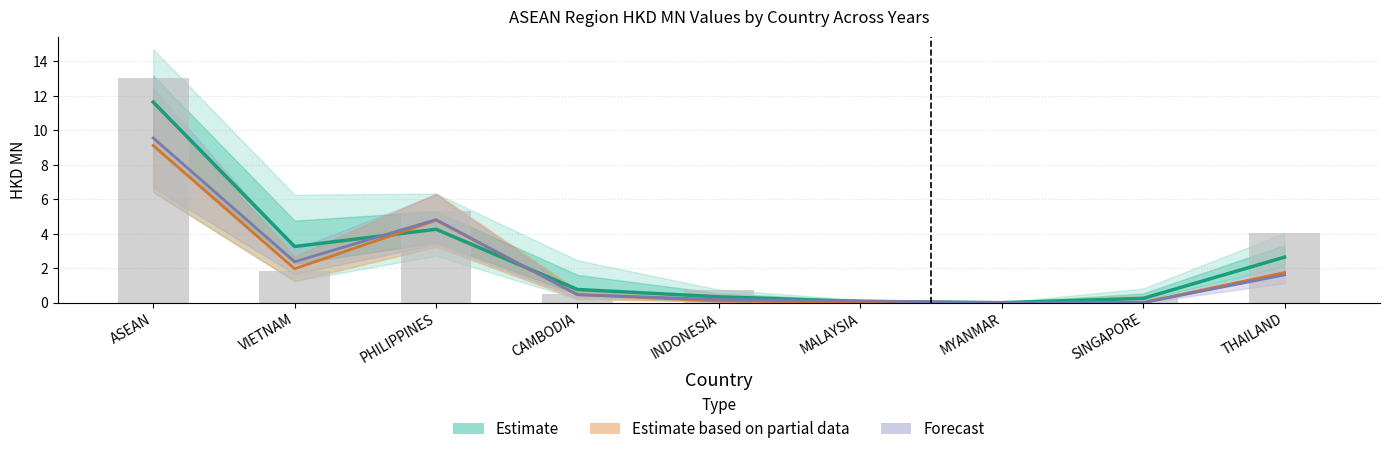

The Estimate based on partial data series shows 0.0 at MALAYSIA. True or false?

True